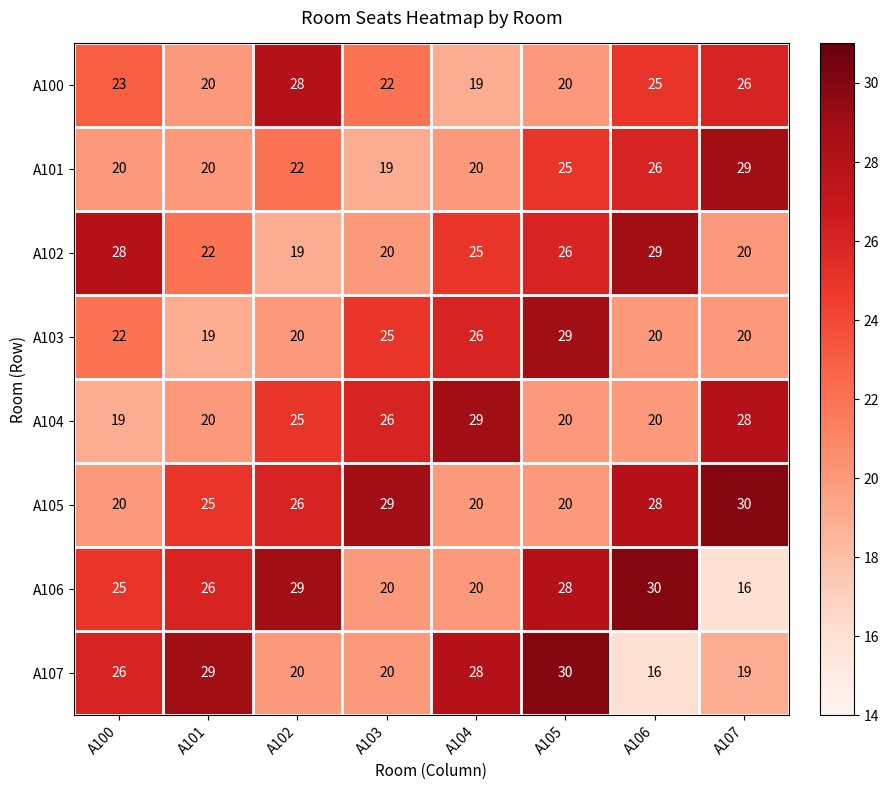

What value does the A101 series have at A104?

20